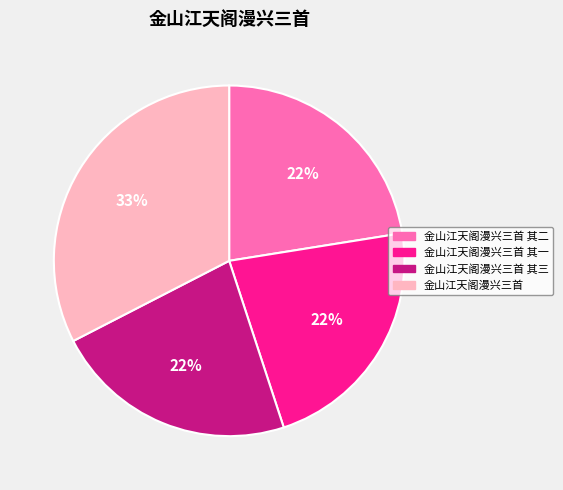

Is the sum of 金山江天阁漫兴三首 and 金山江天阁漫兴三首 其三 greater than half?

Yes